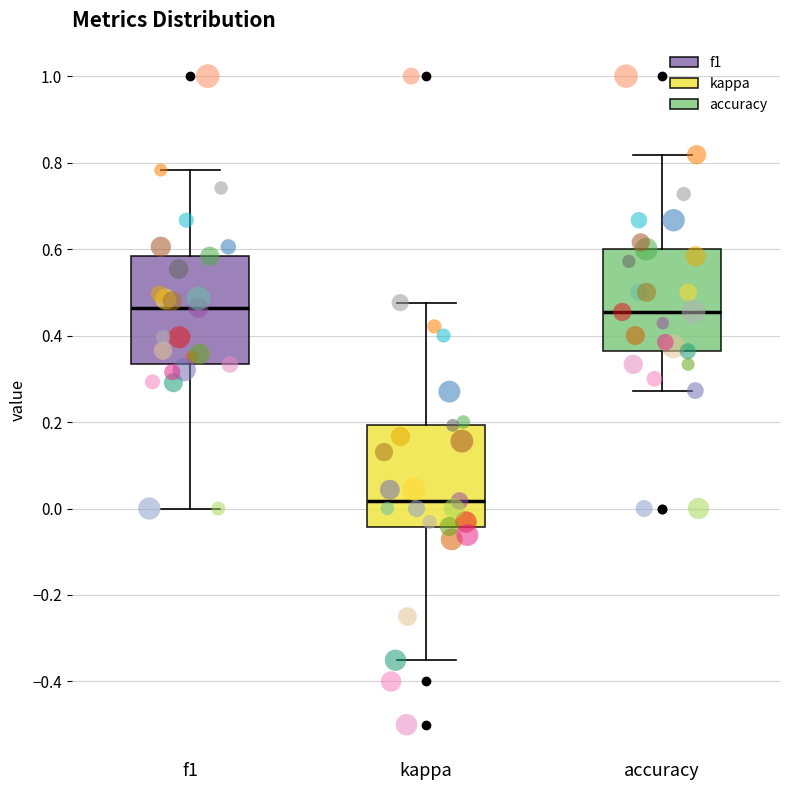

Where does the upper whisker of the box for accuracy end on the y-axis? The values are not printed on the chart, so give them approximately, as read against the axis.

0.82